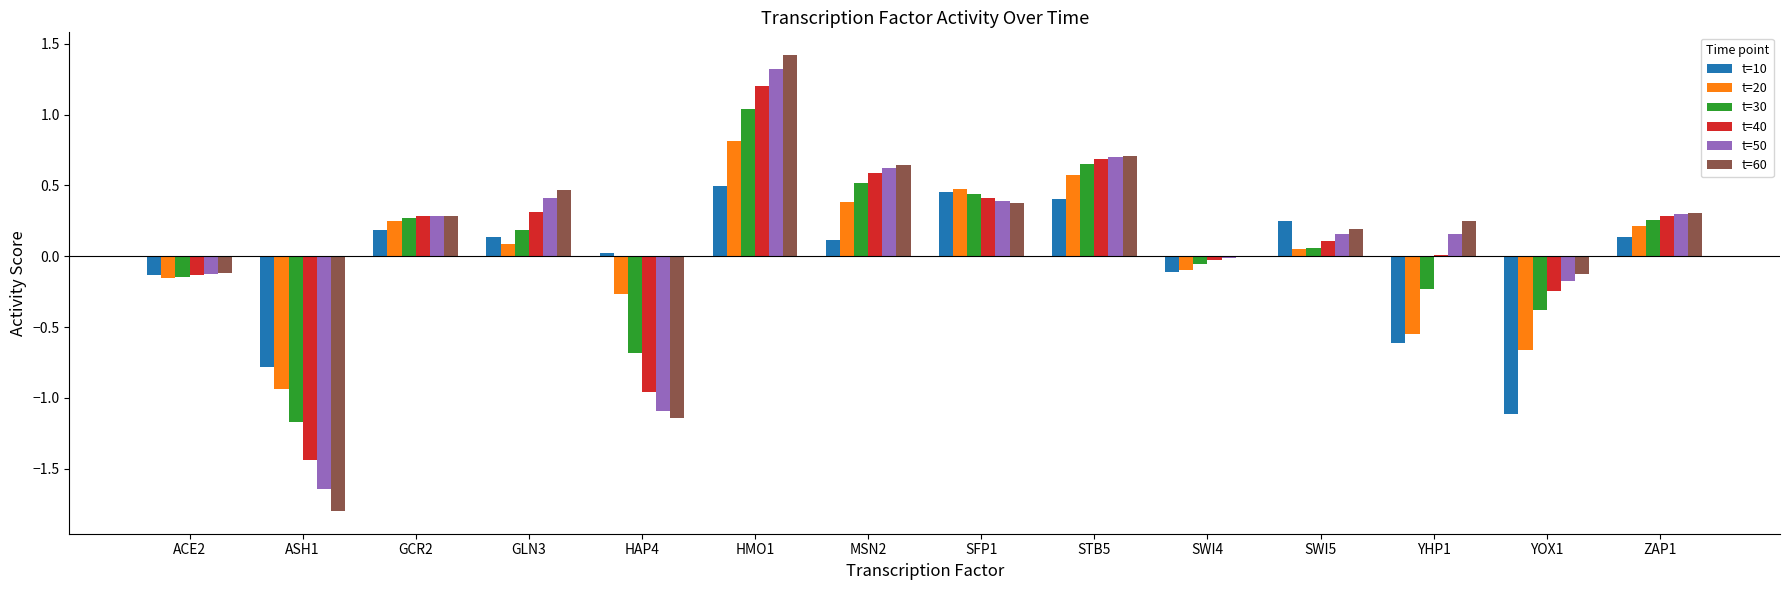

Which category has the highest value in the t=30 series?

HMO1